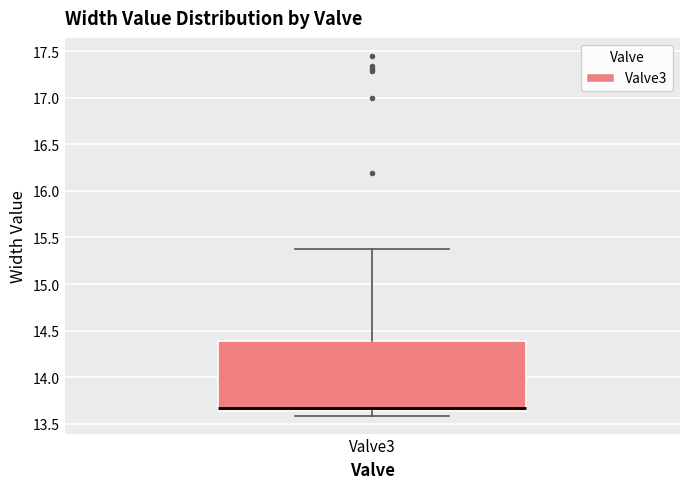

Transcribe this box plot: give where the median line is, the range the box spans, and where the two whiskers end, as read against the y-axis. The values are not printed on the chart, so give them approximately, as read against the axis.

median 13.65 (just above the box's lower edge), box 13.65 to 14.40, whiskers 13.60 to 15.40